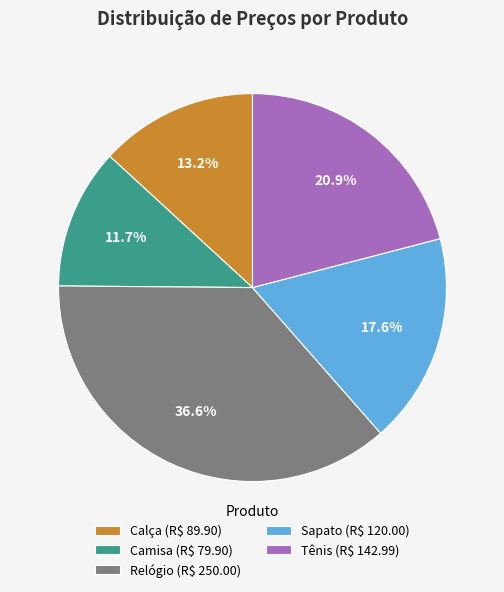

Is the sum of Tênis and Calça greater than half?

No